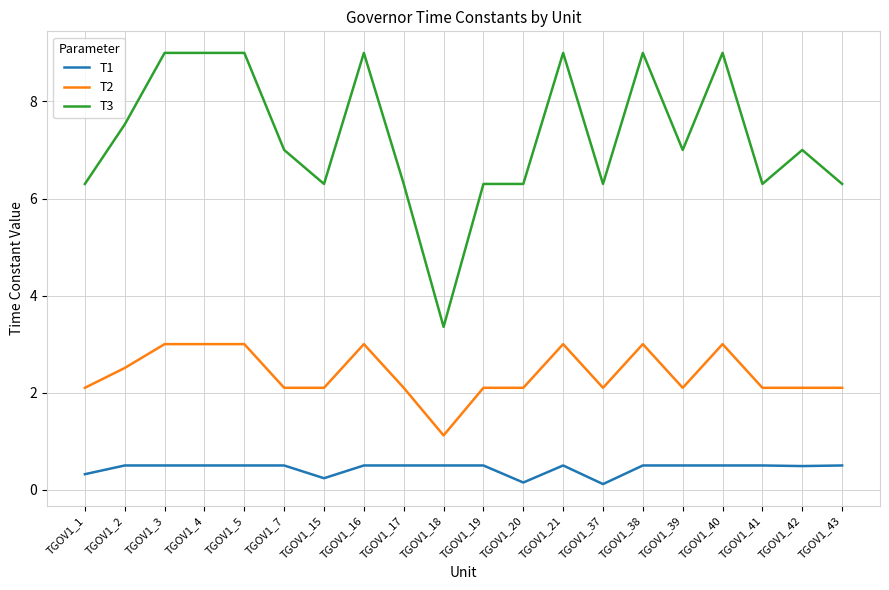

What is the maximum value for T3?

9.0